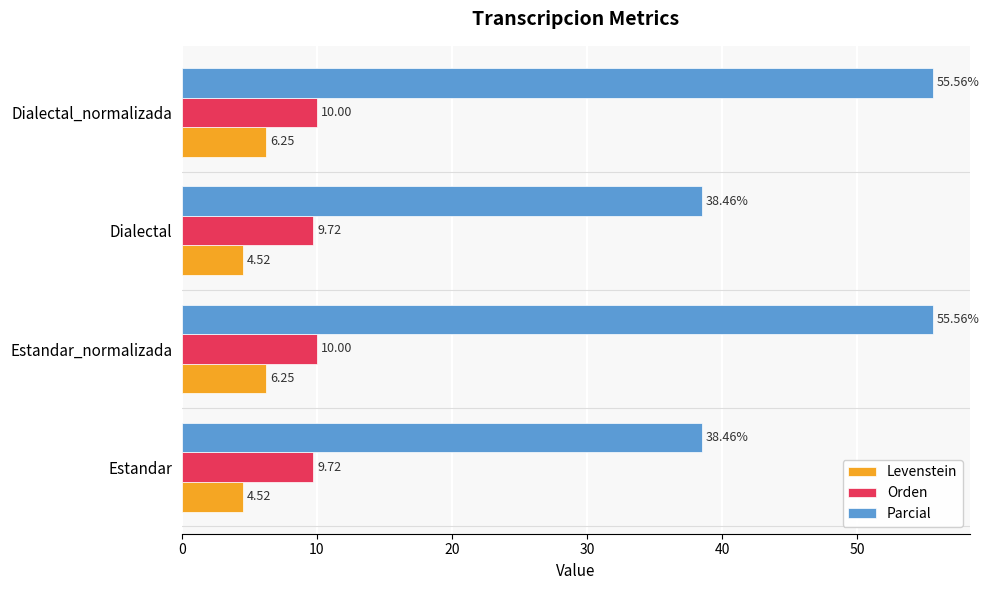

What is the difference between the highest and lowest values at Estandar?

33.9